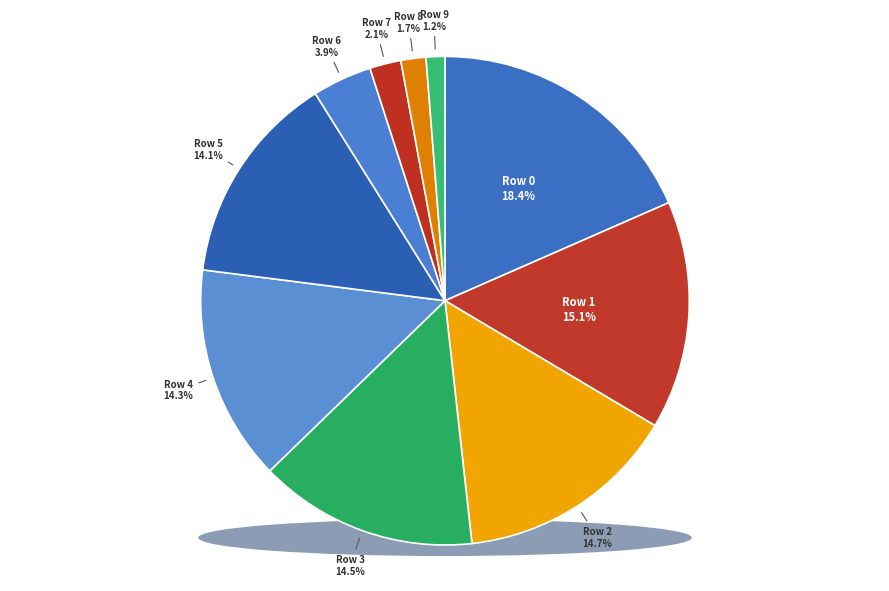

How much of the chart is everything except Row 2?

85.3%